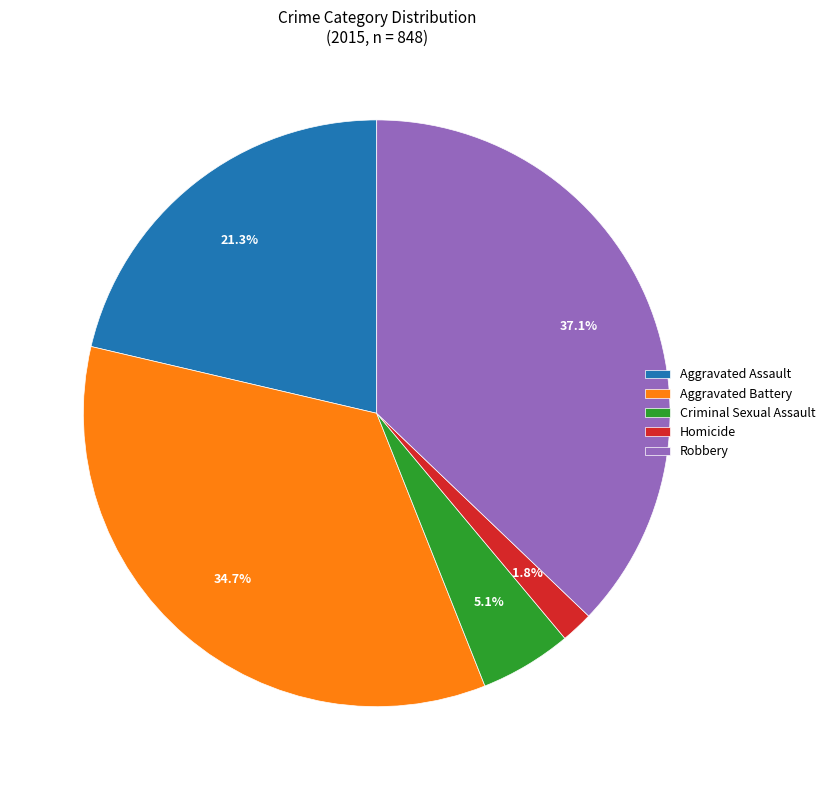

How many slices are in this pie chart?

5